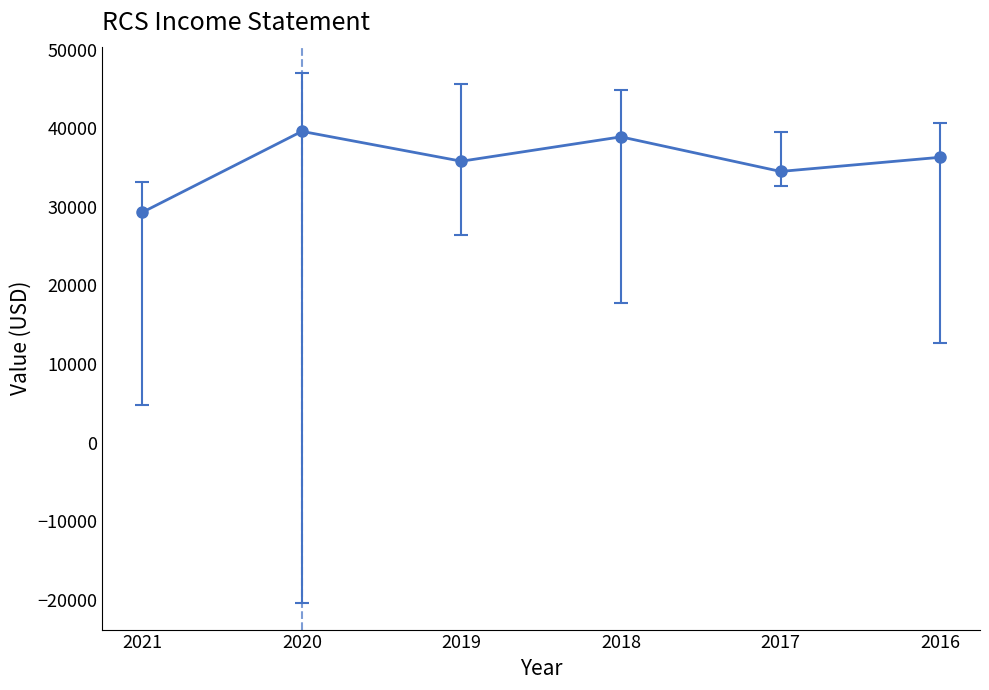

True or false: the data has more than 2 interior local peaks.

False